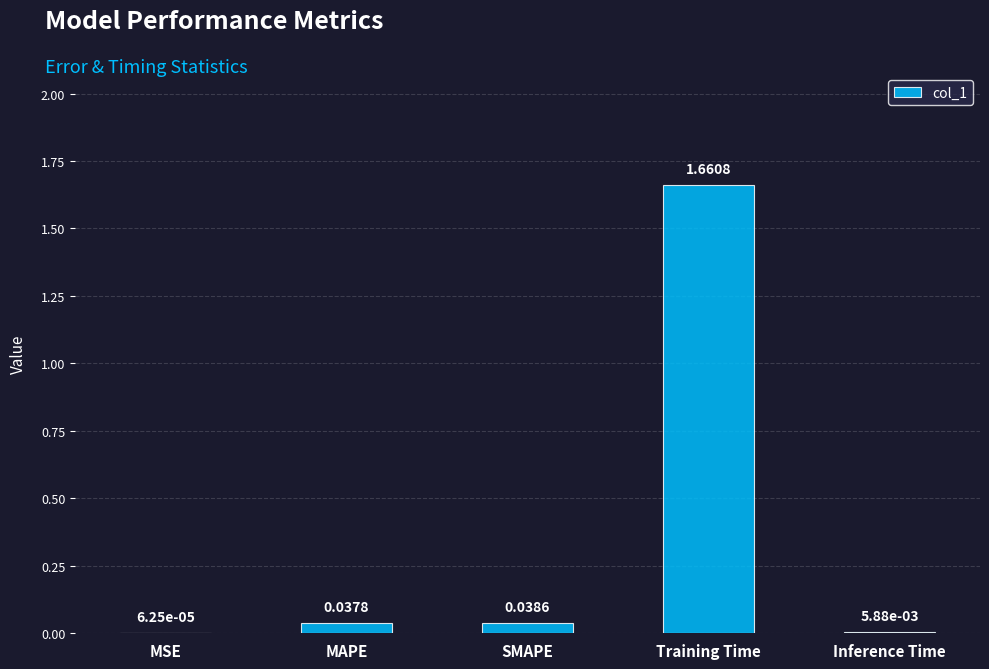

Does the chart contain stacked bars?

No